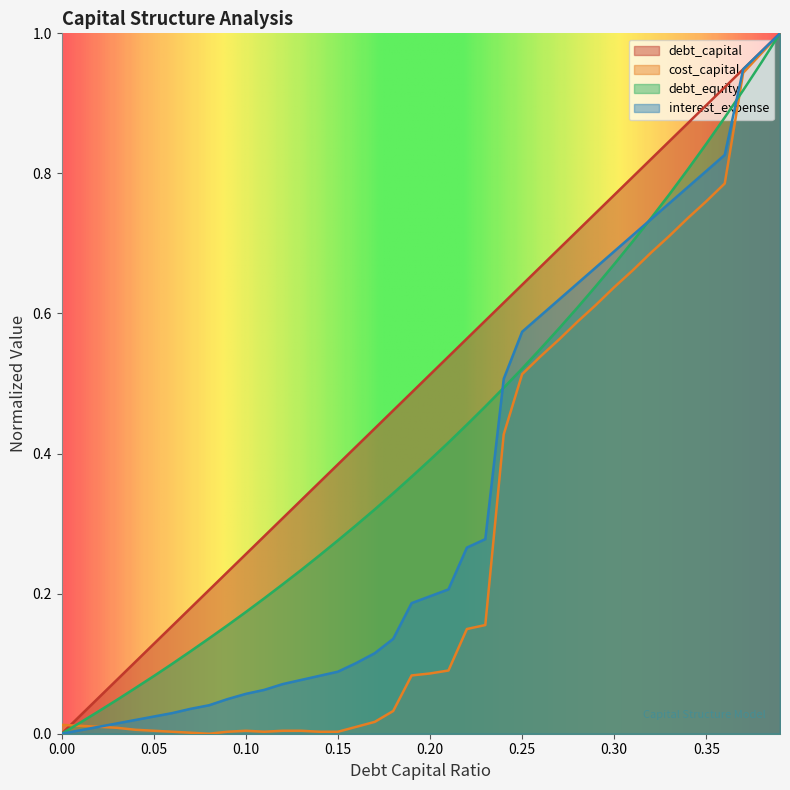

What is the highest value of the interest_expense series?

1.0